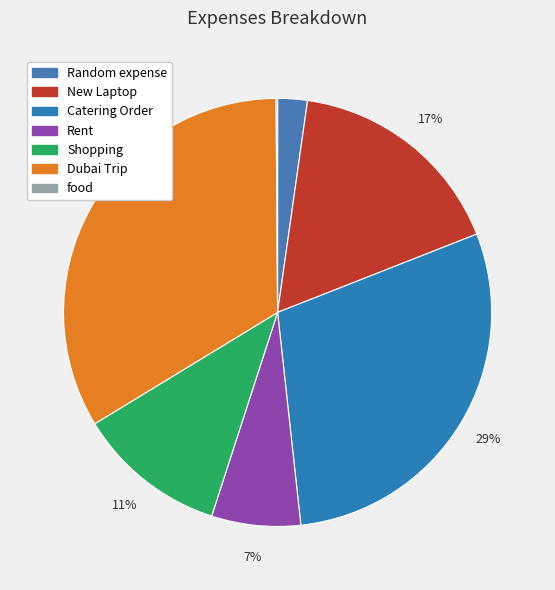

What is the largest slice in the pie chart?

Dubai Trip